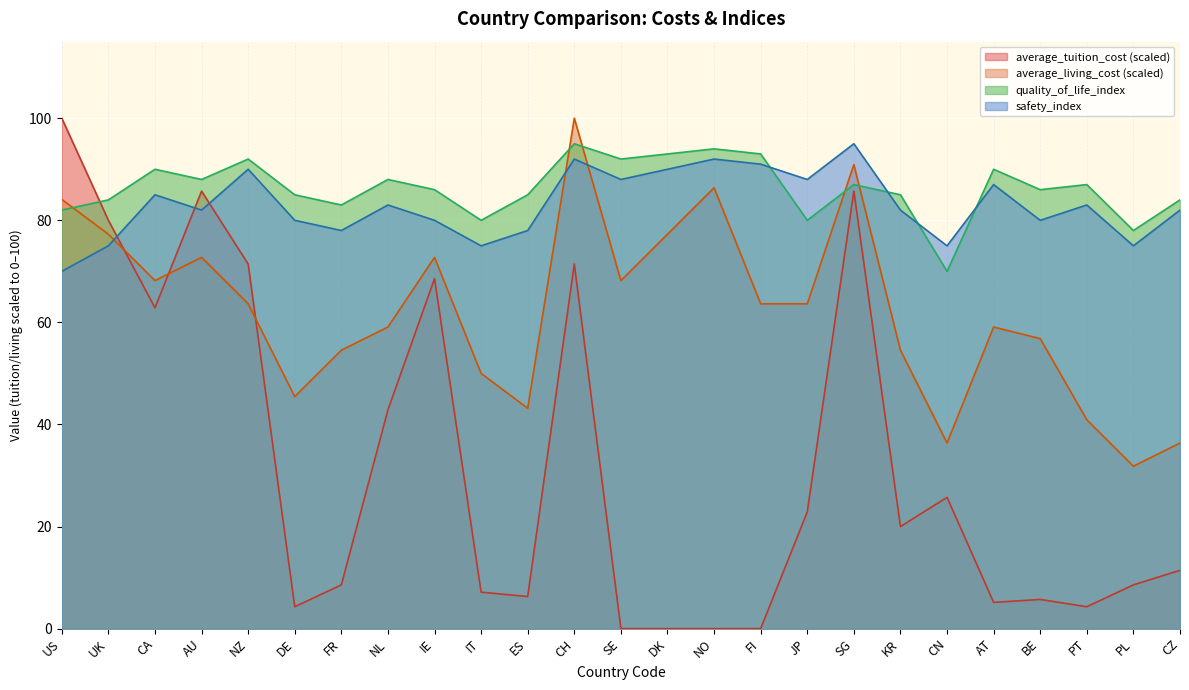

What is the difference between the safety_index values at PL and CH?

17.0